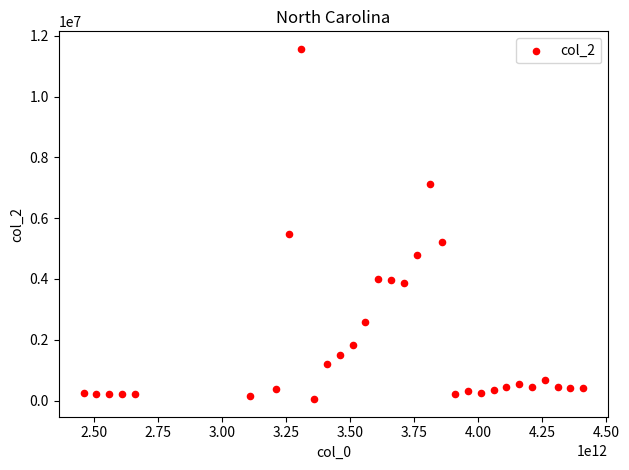

What is the range of X values (max minus min)?

1950000000000.0